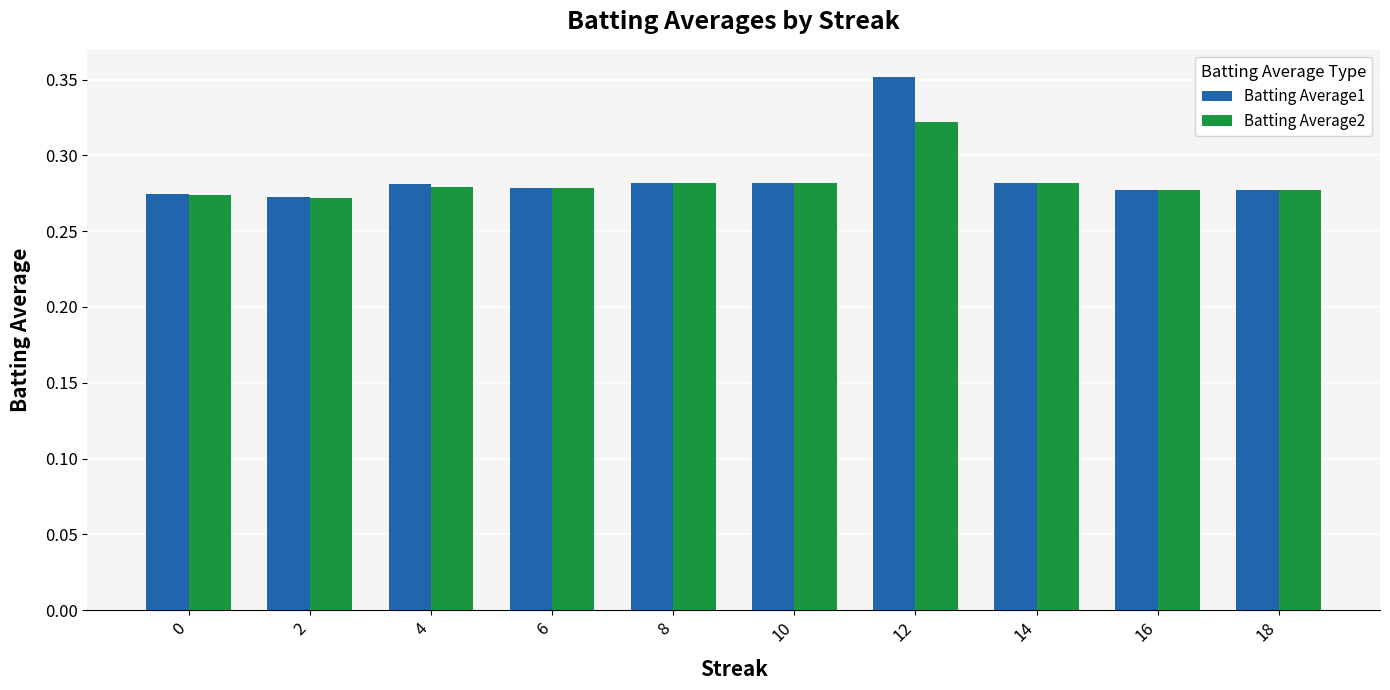

What is the sum of all Batting Average1 values?

2.9